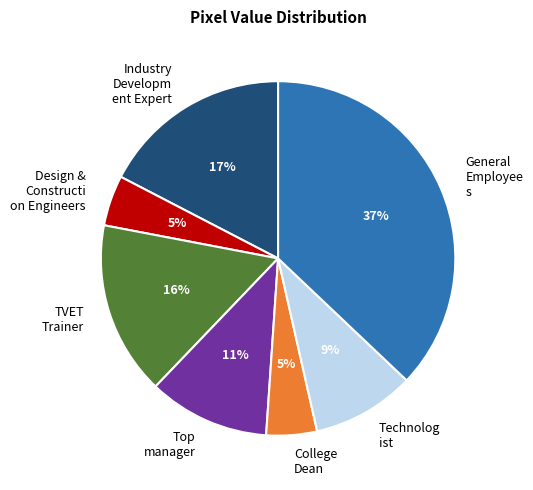

How many segments does this pie chart have?

7